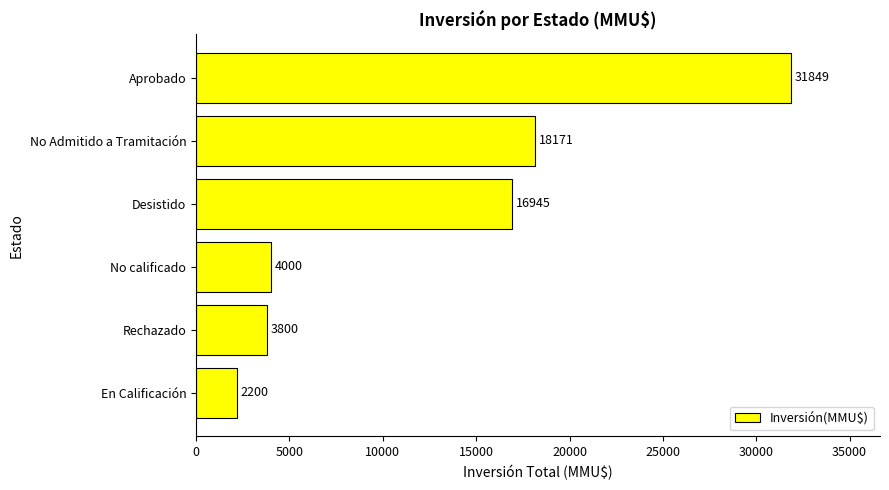

What is the change in value from No calificado to Aprobado?

+27849